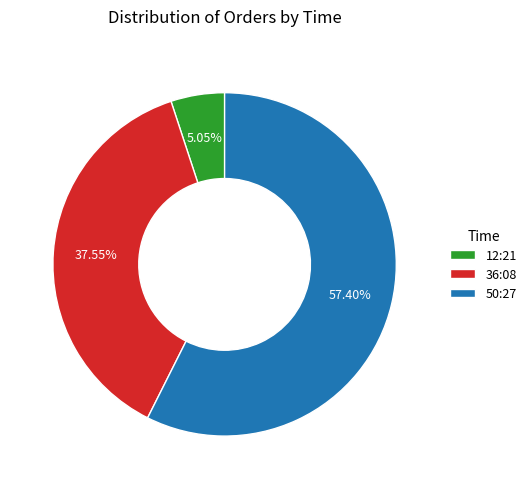

Approximately how many times larger is the value at 36:08 compared to 12:21?

7.4